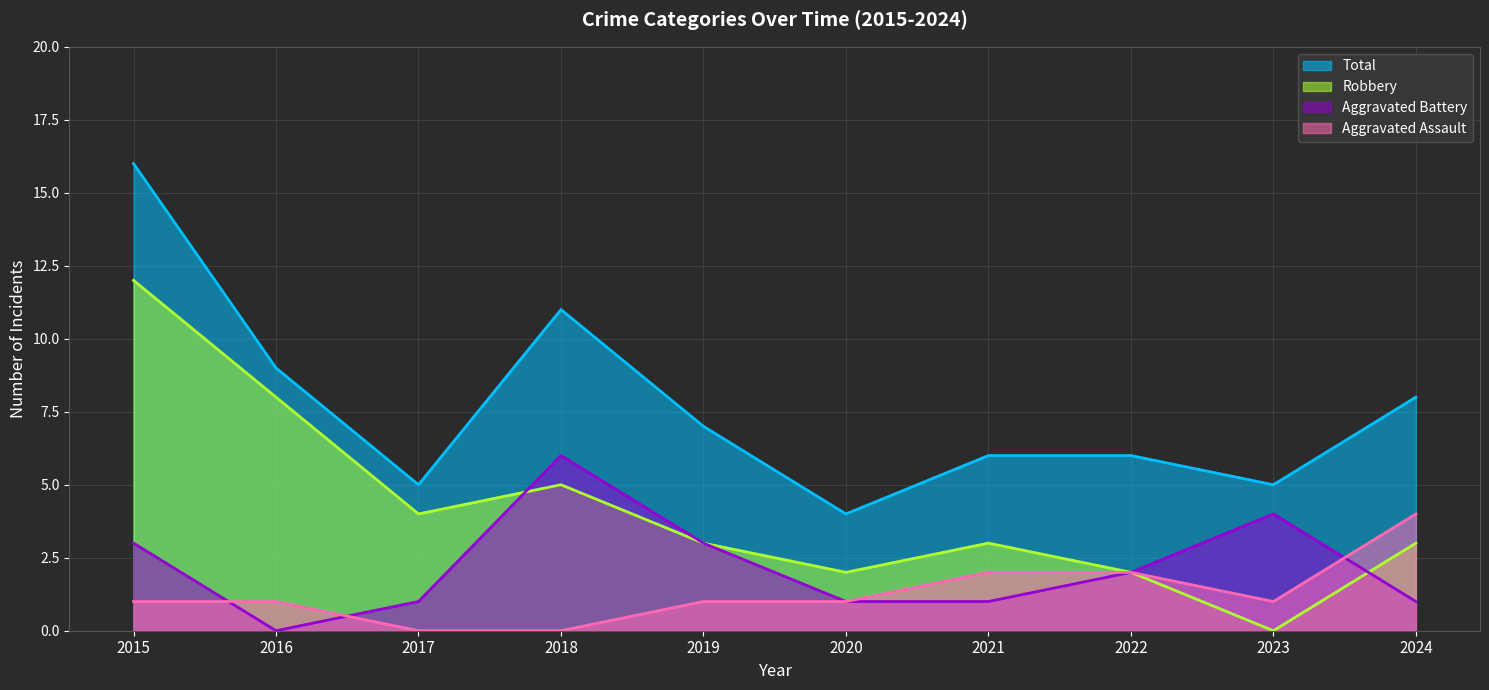

Rank the series at 2023 from highest to lowest value.

Total, Aggravated Battery, Aggravated Assault, Robbery